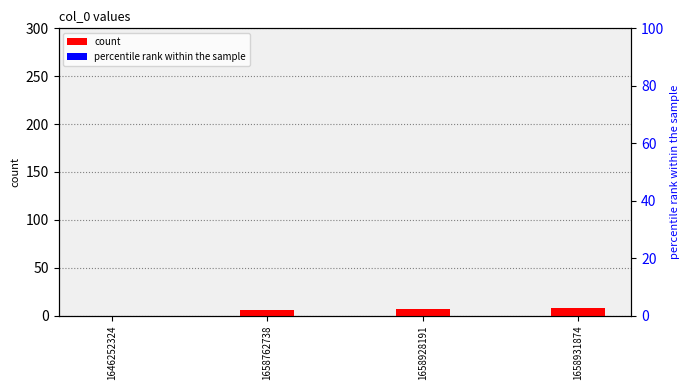

How many groups of bars are there?

4